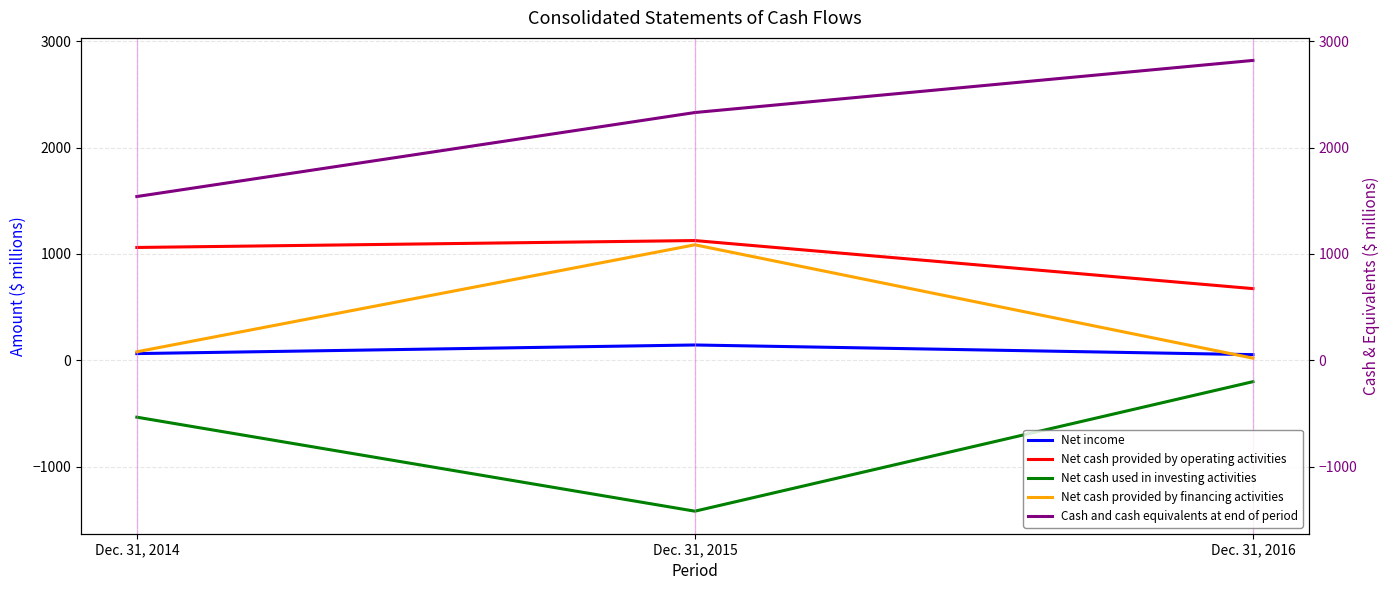

Where is Net cash provided by operating activities nearest to the value 899?

Dec. 31, 2014